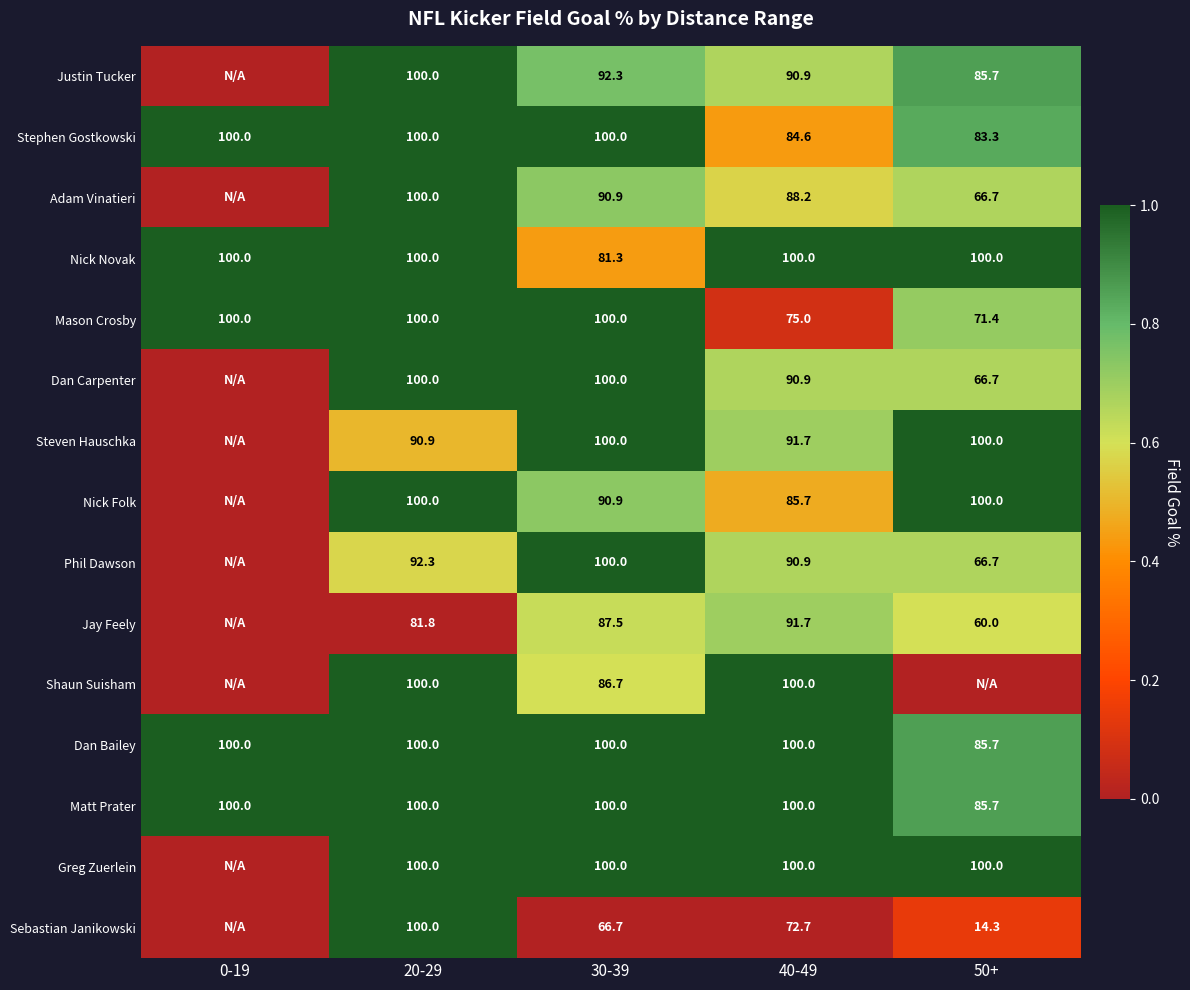

The value of Dan Bailey at 30-39 is 23.6. True or false?

False